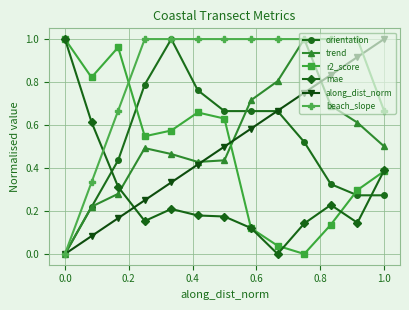

How many interior local valleys does the trend series have?

1